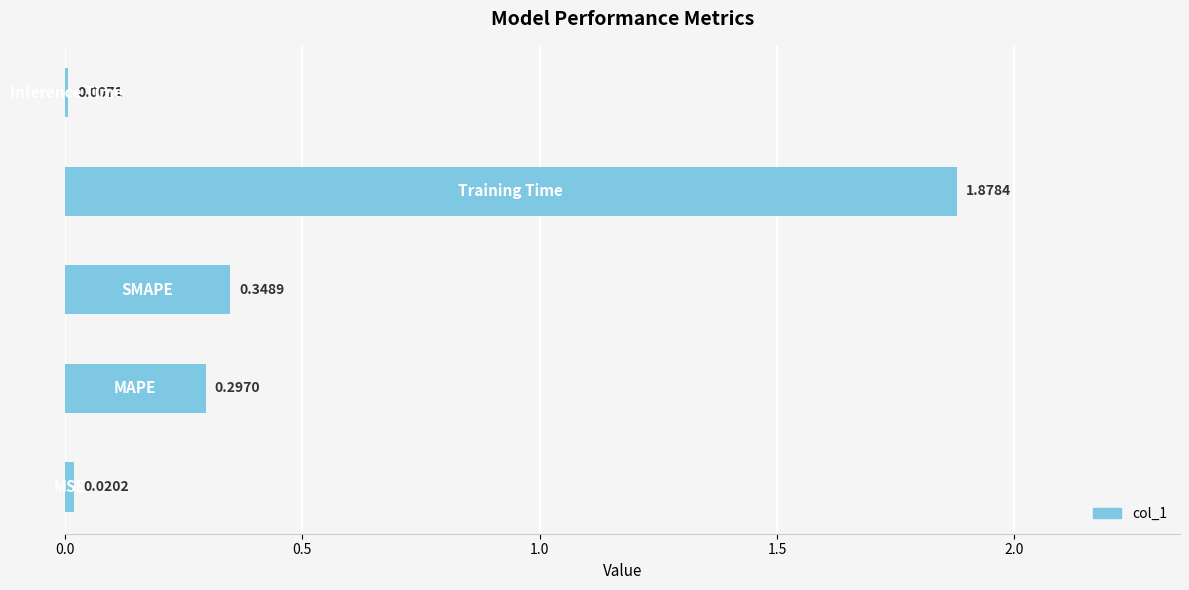

What is the sum of all values?

2.6